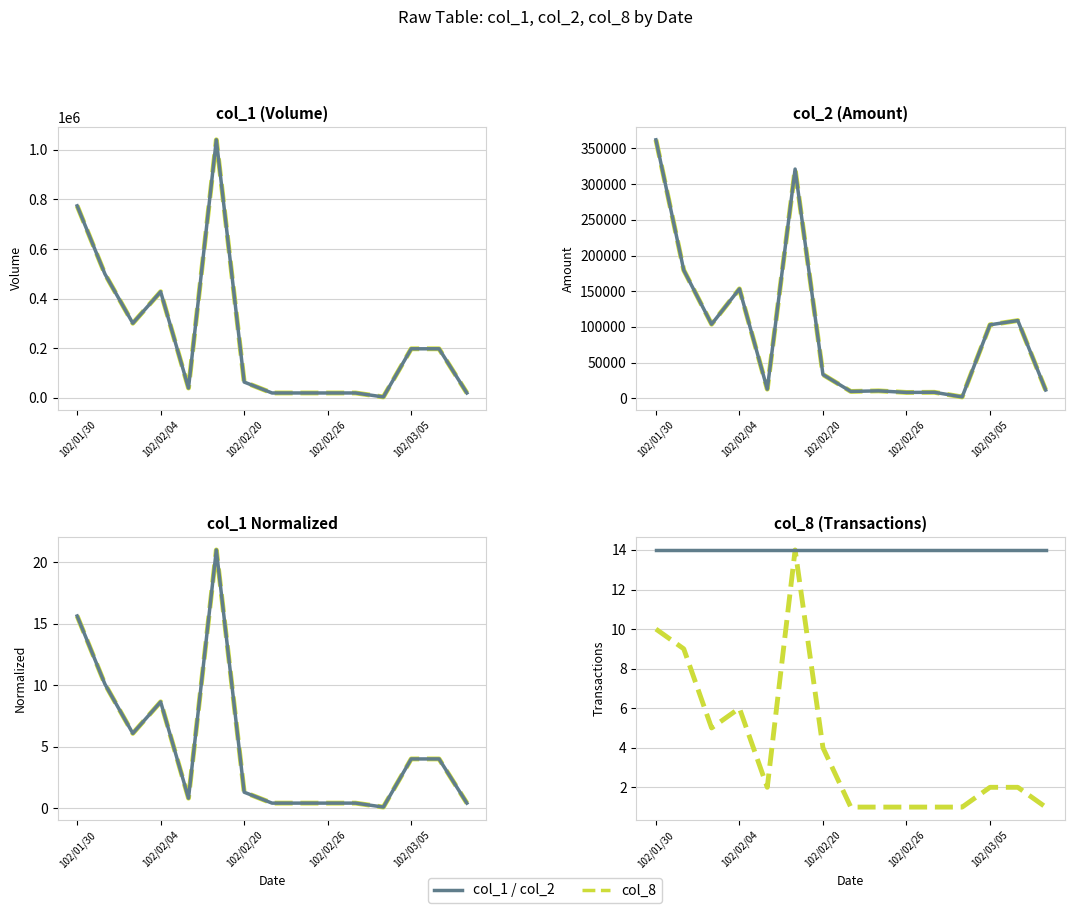

What is the approximate value of col_2 at 14?

11600.0